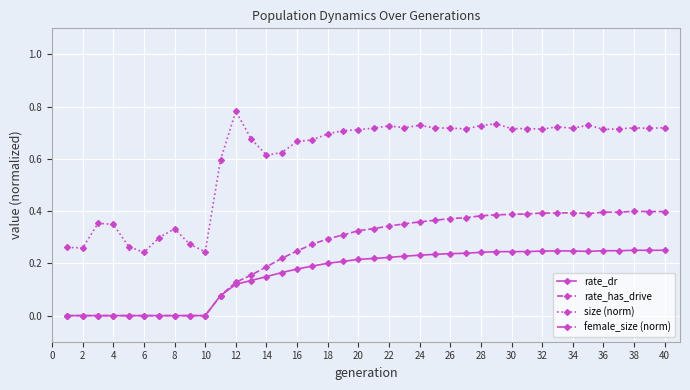

True or false: size (norm) has more than 2 points higher than both neighbors.

True